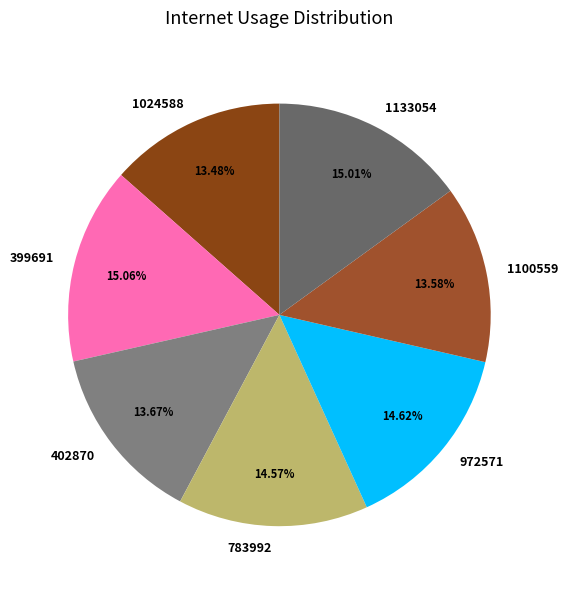

Is the sum of 783992 and 972571 greater than half?

No